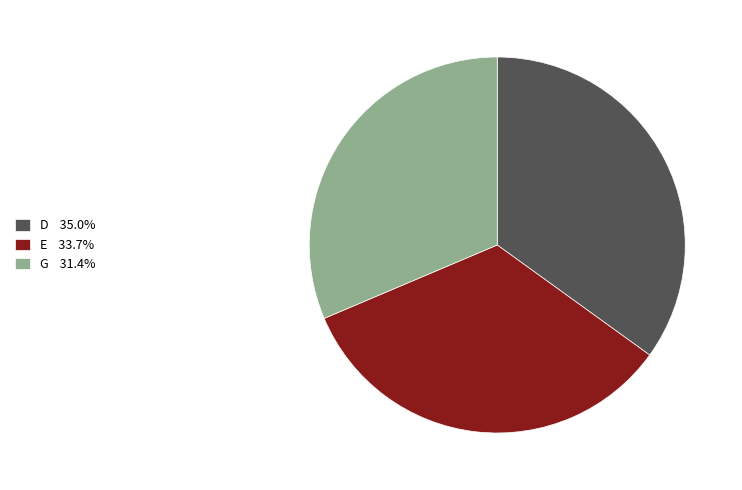

Does any single category account for the majority?

No